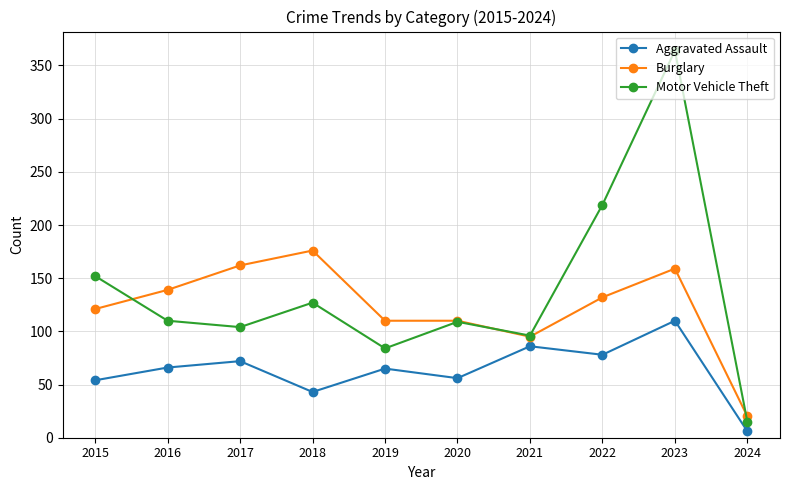

At which label is Burglary closest to 98?

2021